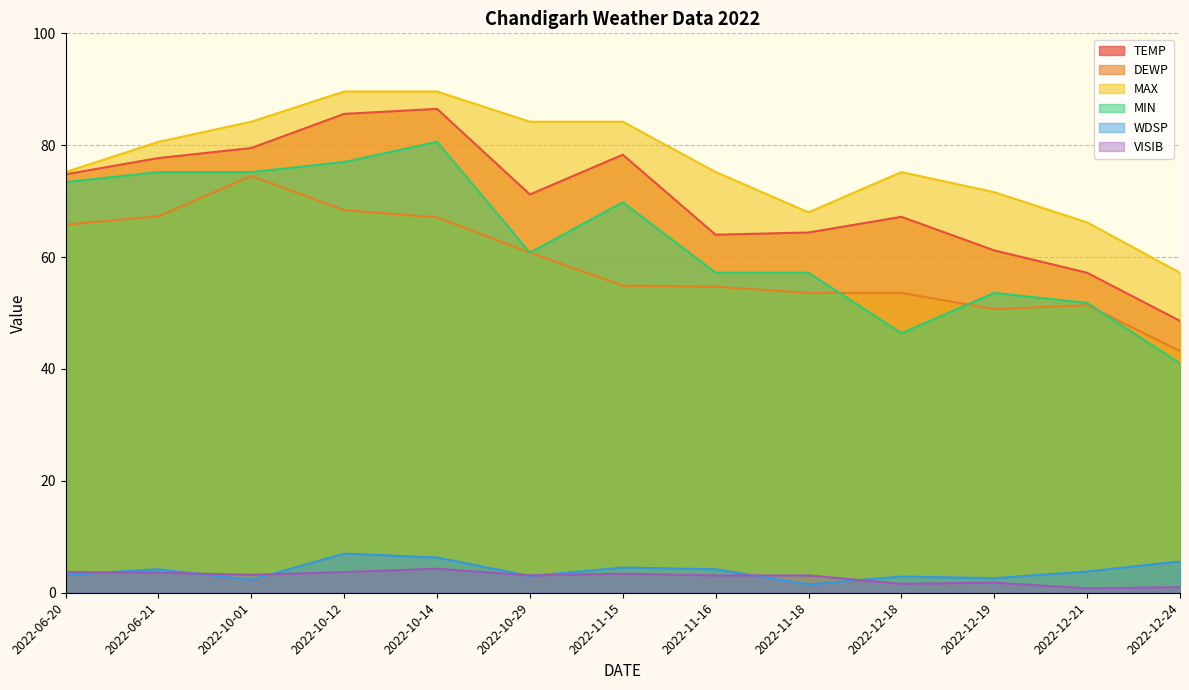

What is the lowest value of the VISIB series?

0.8